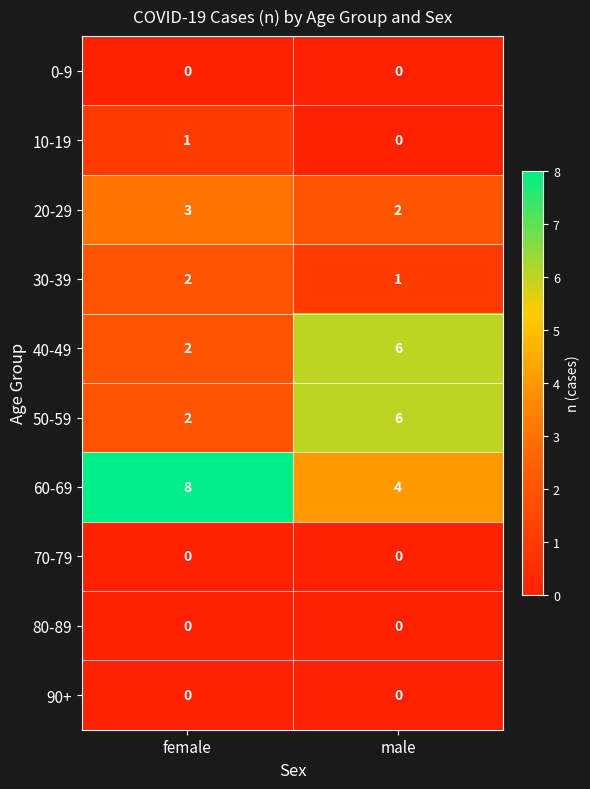

Which series has the largest total across all categories?

60-69